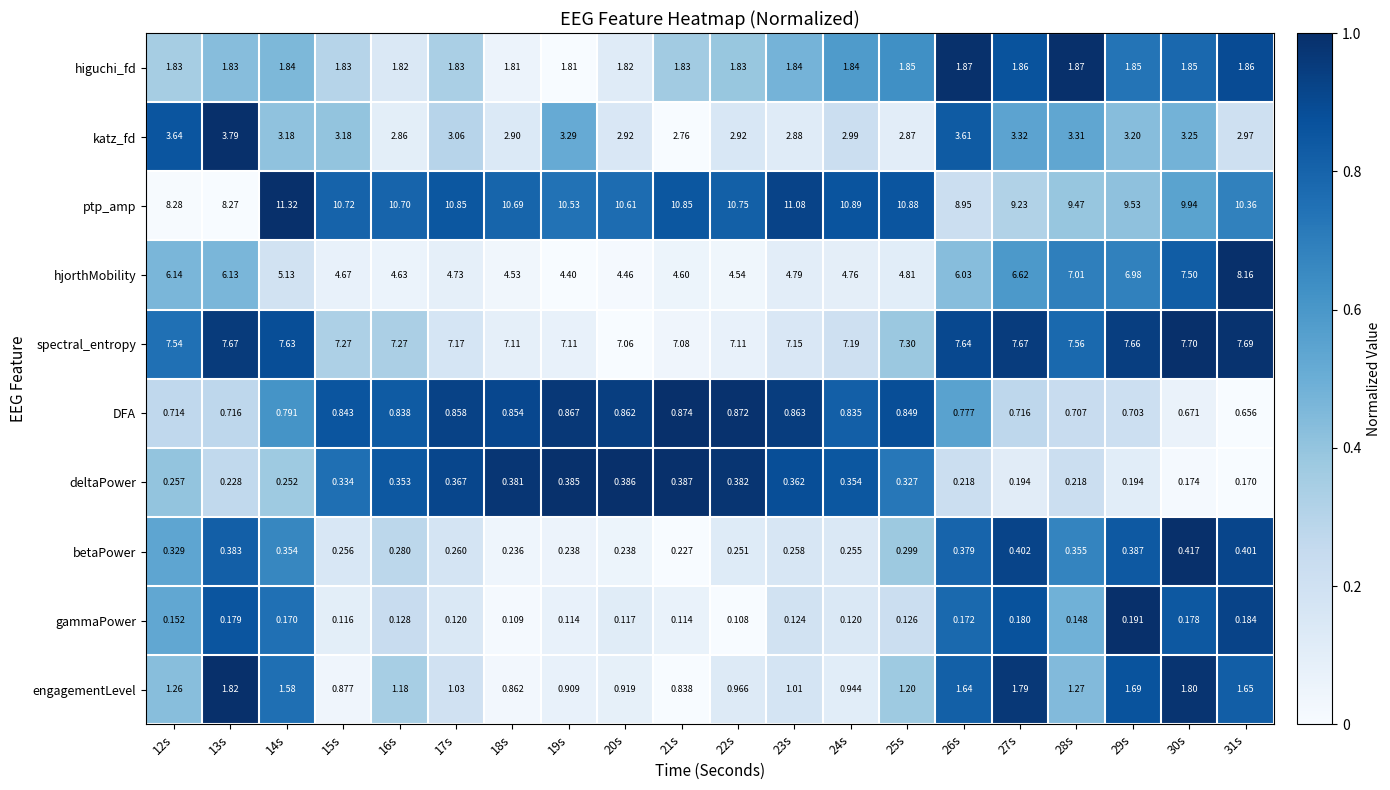

Which category has the lowest value across all series?

22s